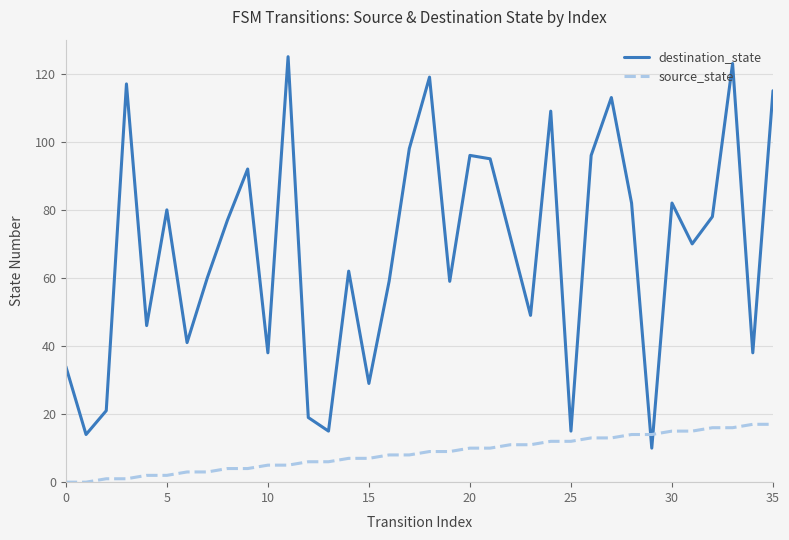

List the series in order of their overall mean, highest first.

destination_state, source_state